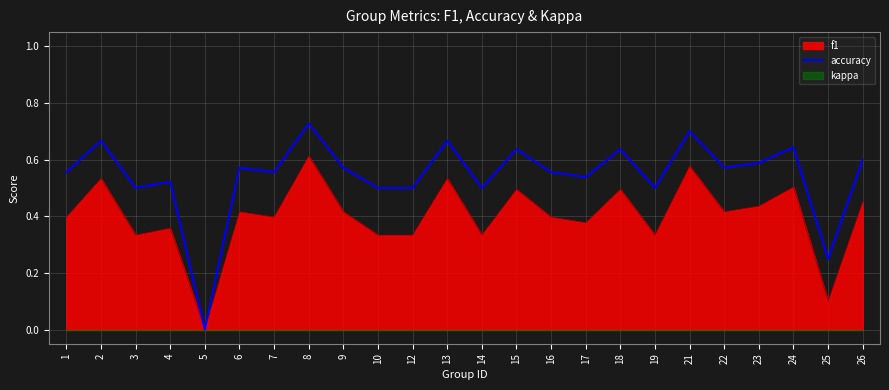

What is the change in value from 6 to 12?

-0.1